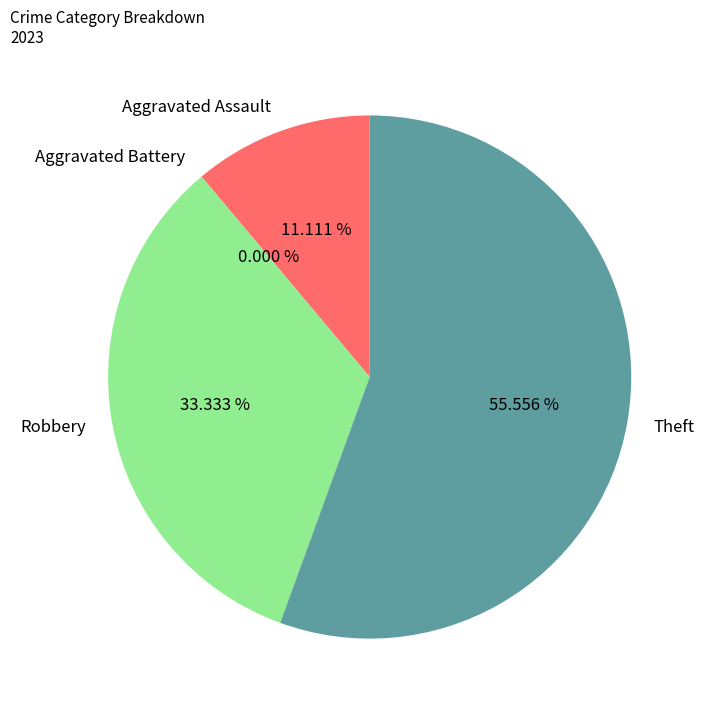

To the nearest percent, what is the combined percentage of Robbery and Aggravated Assault?

44%